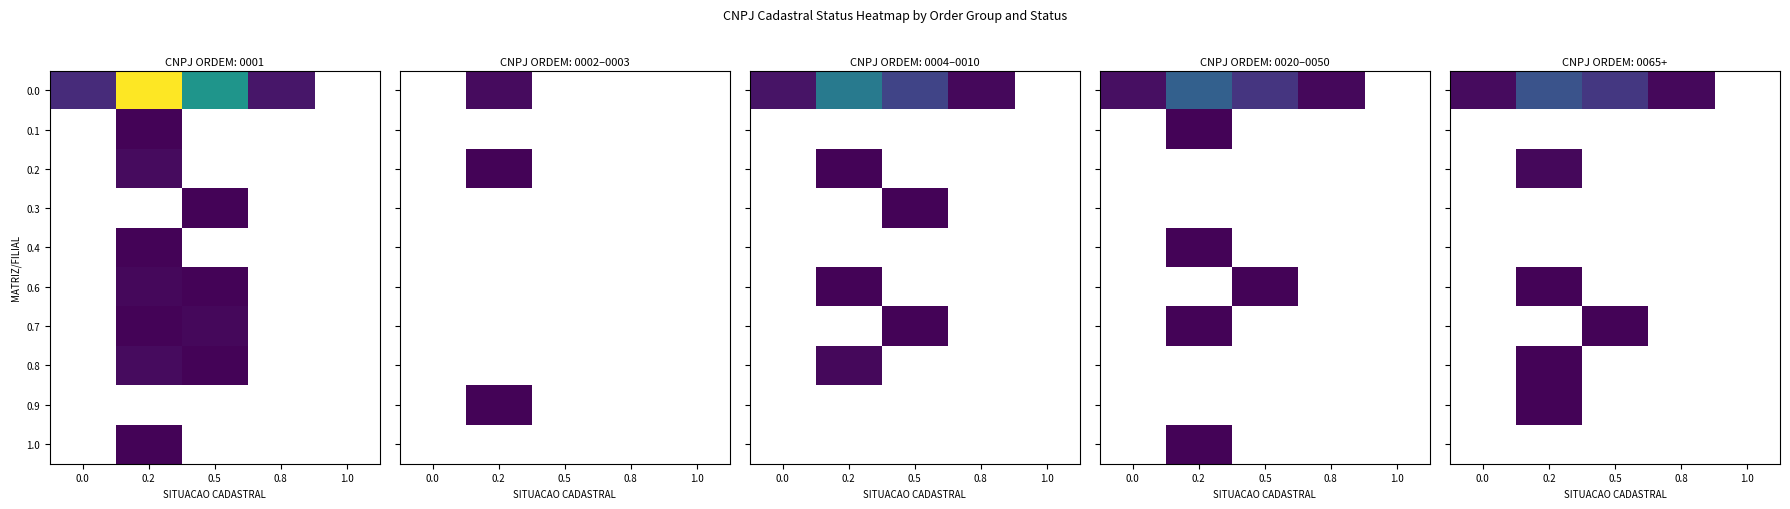

The 0.8 series shows 0.6 at 0.2. True or false?

False